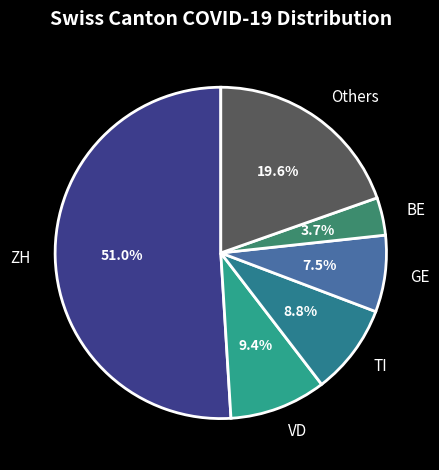

How many slices are in this pie chart?

6